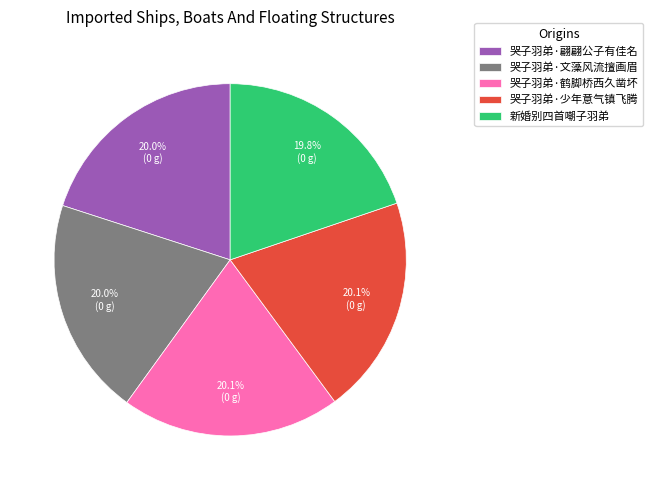

Count the number of slices in the pie.

5